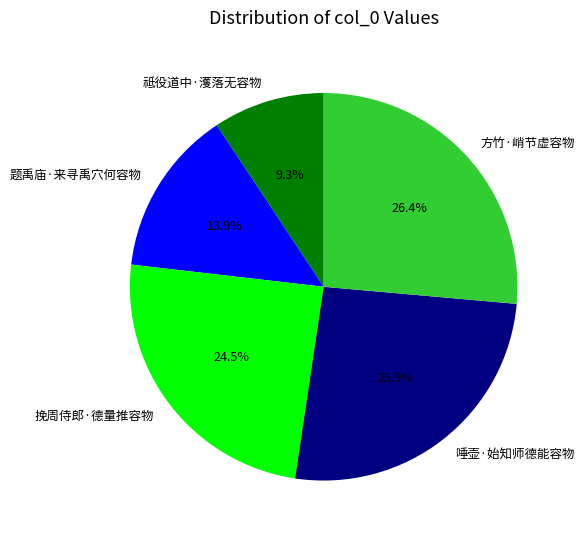

The 题禹庙·来寻禹穴何容物 slice represents 14% of the pie. True or false?

True